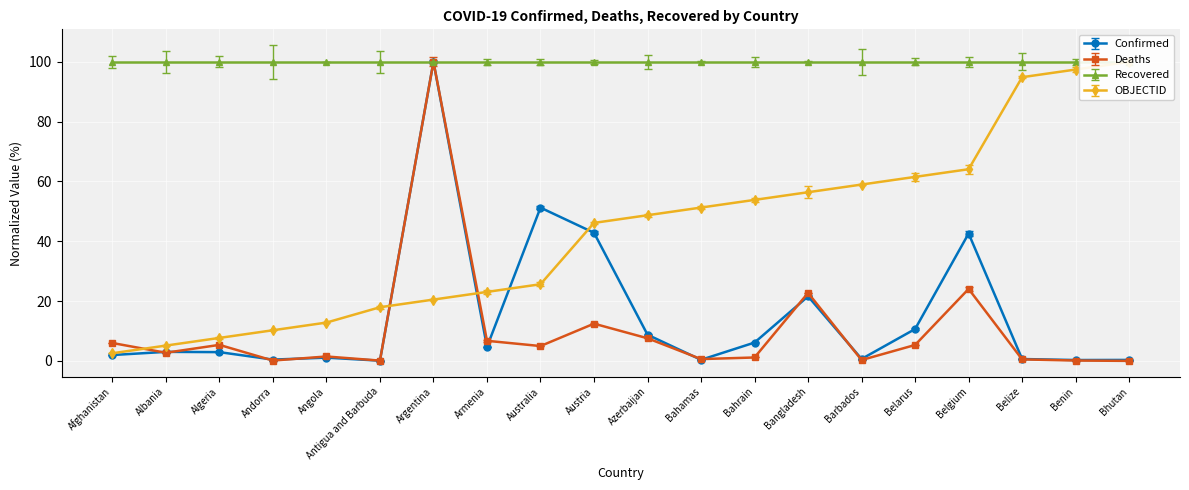

The Deaths series shows 6.7 at Armenia. True or false?

True